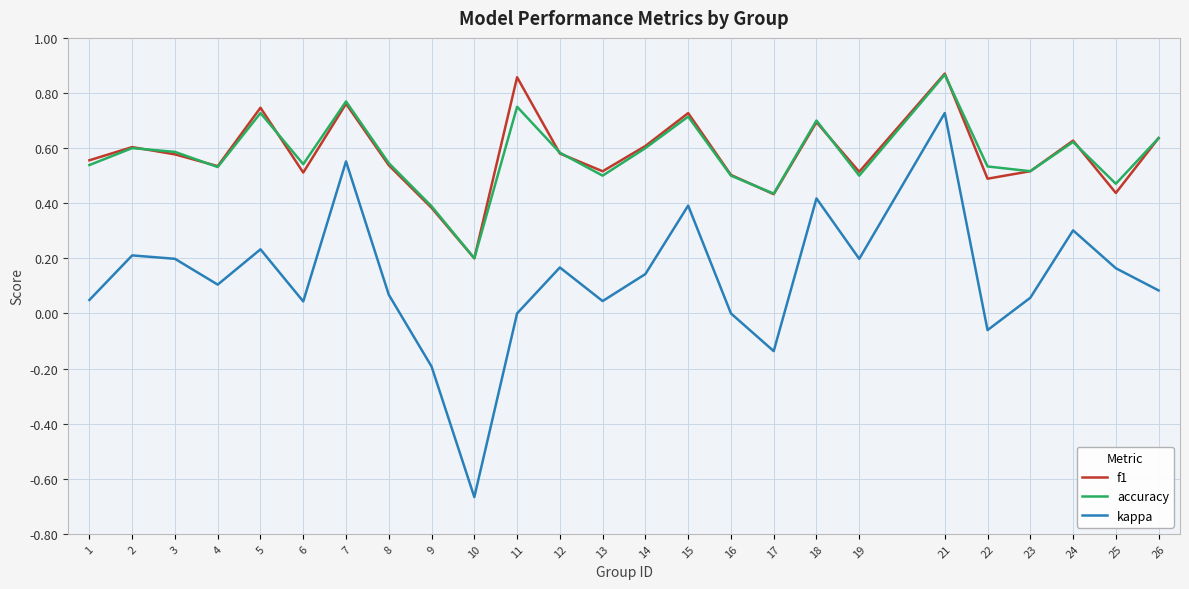

The value of accuracy at 25 is 0.5. True or false?

True